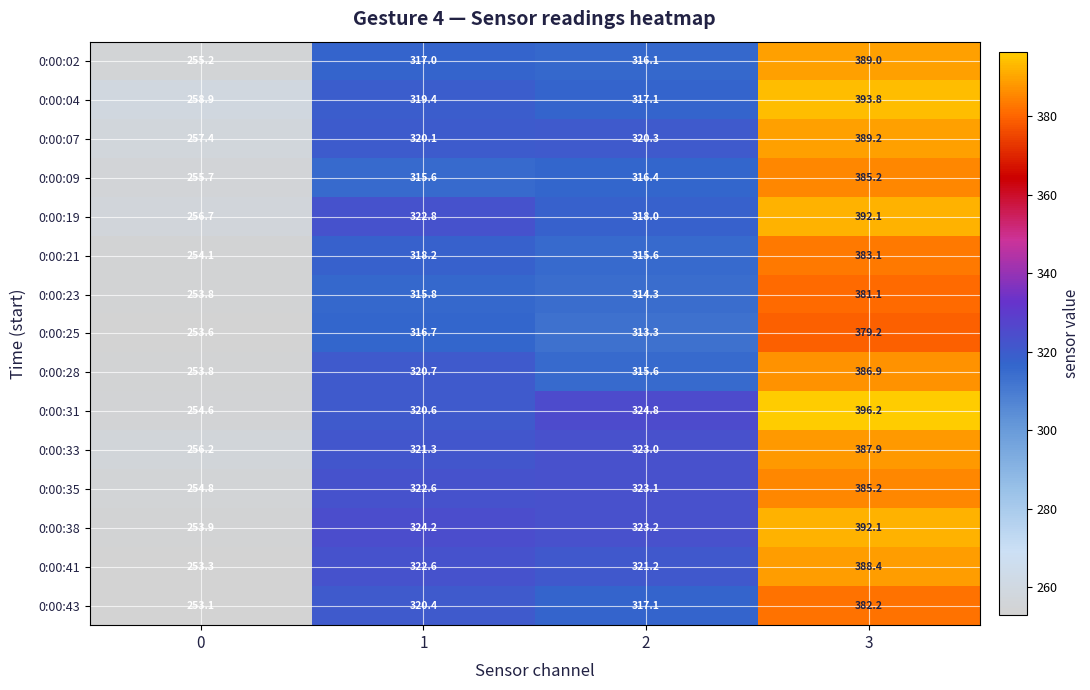

What is the maximum value shown in the chart?

396.2